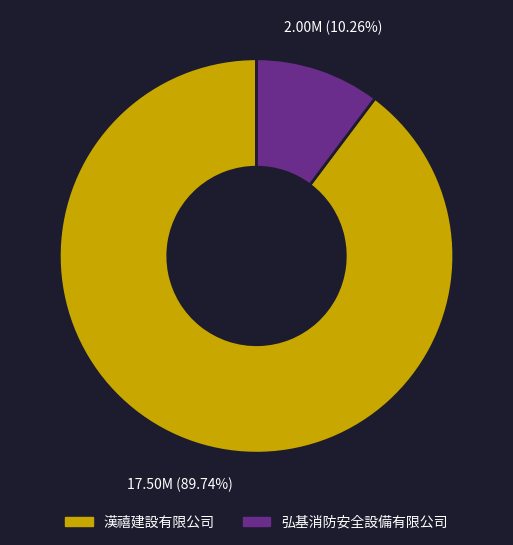

To the nearest percent, what portion does 弘基消防安全設備有限公司 represent?

10%